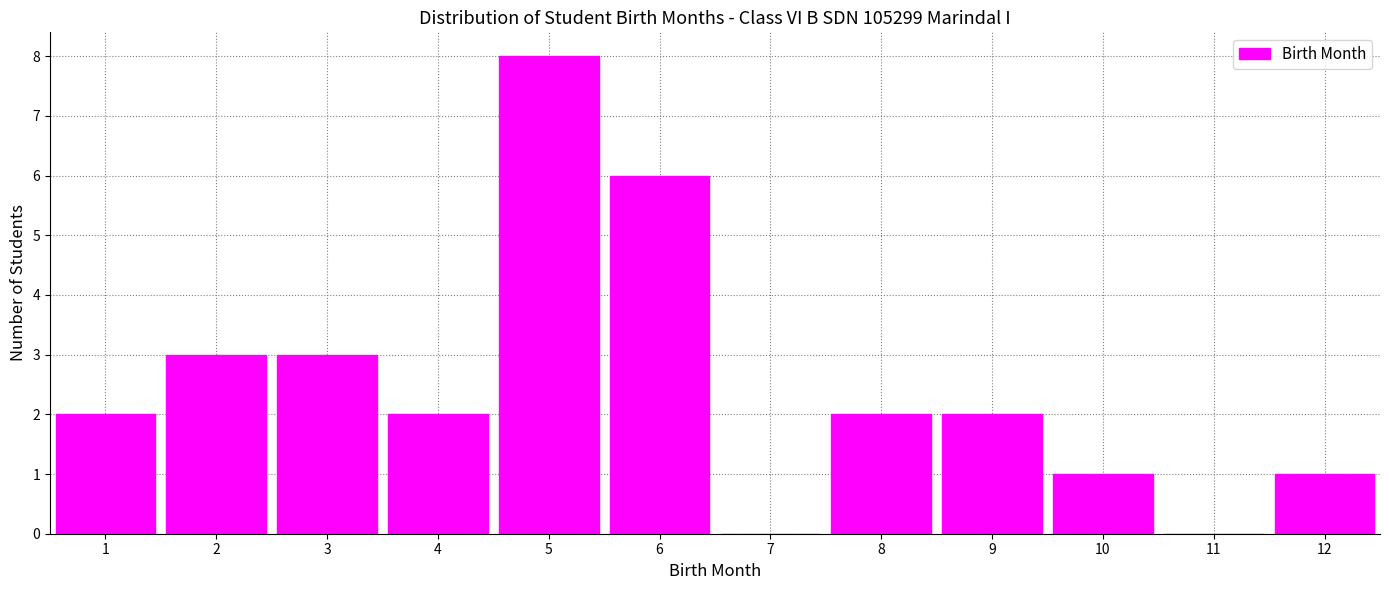

Reading left to right, transcribe this chart: for each bar, give the range it covers on the x-axis and its height. The values are not printed on the chart, so give them approximately, as read against the axis.

0.5 to 1.5: 2
1.5 to 2.5: 3
2.5 to 3.5: 3
3.5 to 4.5: 2
4.5 to 5.5: 8
5.5 to 6.5: 6
6.5 to 7.5: 0
7.5 to 8.5: 2
8.5 to 9.5: 2
9.5 to 10.5: 1
10.5 to 11.5: 0
11.5 to 12.5: 1